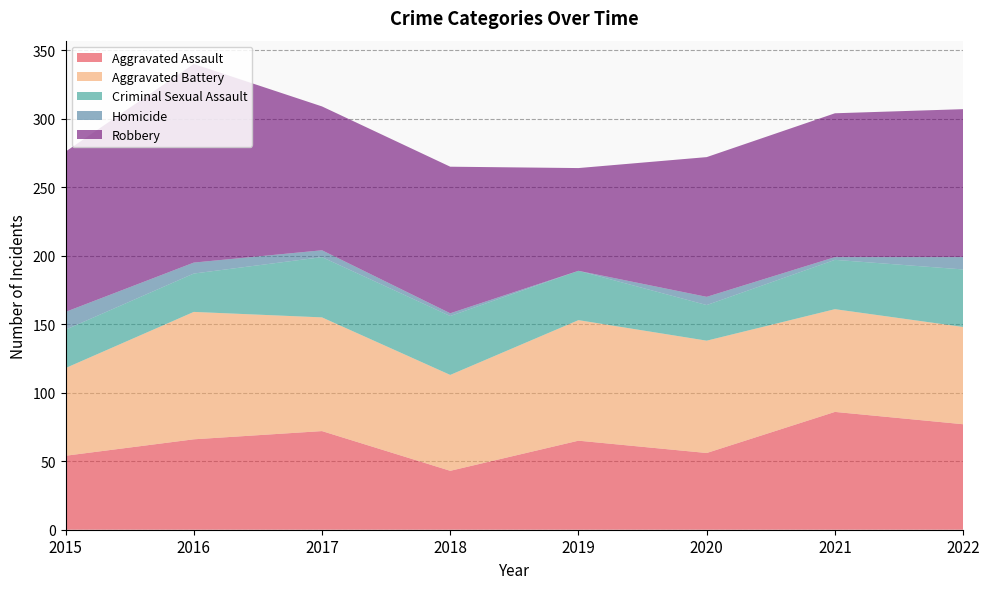

Reading left to right, what are all the values shown in this chart?

Aggravated Assault: 2015=54	2016=66	2017=72	2018=43	2019=65	2020=56	2021=86	2022=77
Aggravated Battery: 2015=64	2016=93	2017=83	2018=70	2019=88	2020=82	2021=75	2022=71
Criminal Sexual Assault: 2015=28	2016=28	2017=44	2018=43	2019=36	2020=26	2021=36	2022=42
Homicide: 2015=13	2016=8	2017=5	2018=2	2019=0	2020=6	2021=2	2022=9
Robbery: 2015=117	2016=145	2017=105	2018=107	2019=75	2020=102	2021=105	2022=108